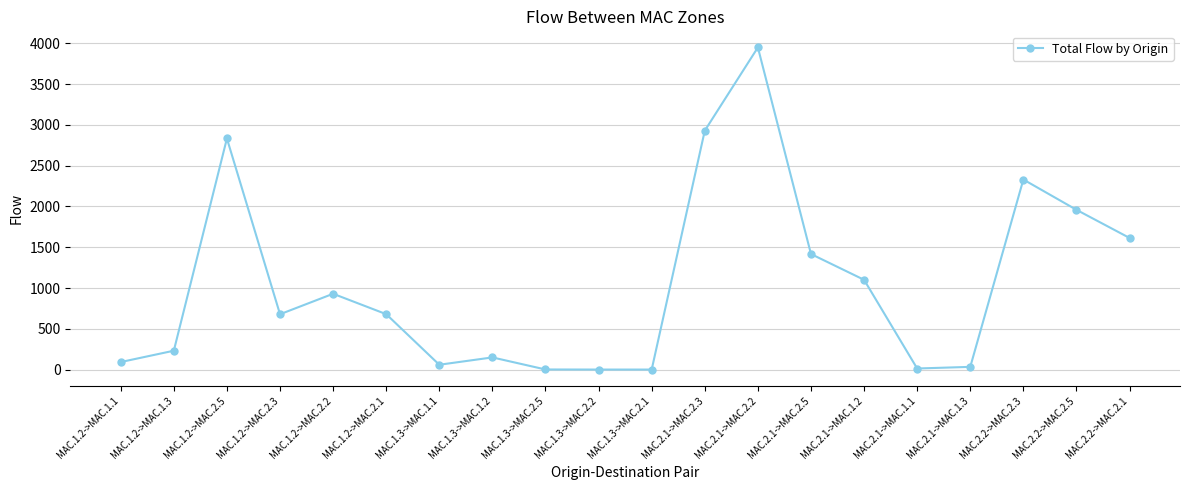

What is the label of the 8th point from the left?

MAC.1.3->MAC.1.2